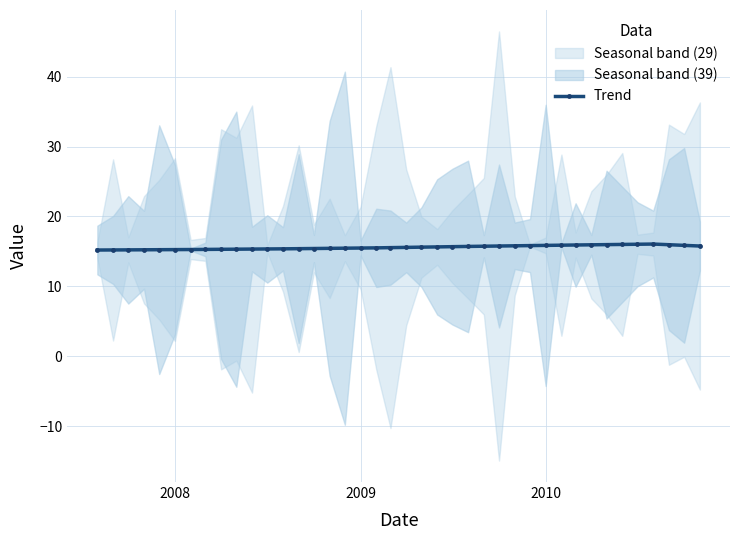

Reading right to left, list all the values displayed in this chart.

15.8	15.9	16.0	16.1	16.0	16.0	16.0	15.9	15.9	15.9	15.9	15.8	15.8	15.8	15.7	15.7	15.7	15.6	15.6	15.6	15.5	15.5	15.5	15.5	15.4	15.4	15.4	15.4	15.4	15.3	15.3	15.3	15.3	15.3	15.3	15.2	15.2	15.2	15.2	15.2